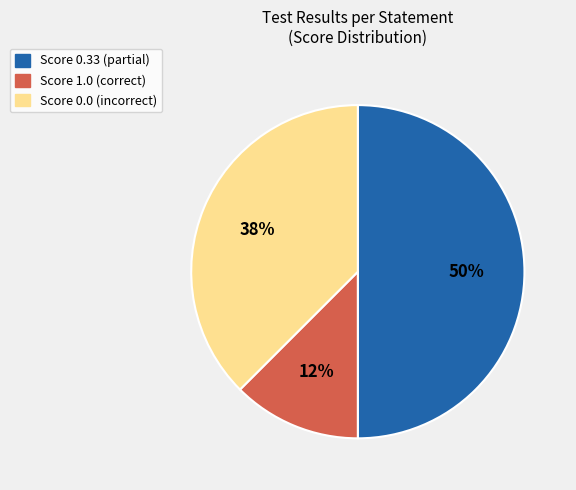

Is it true that Score 1.0 (correct) is 6% of the pie?

False